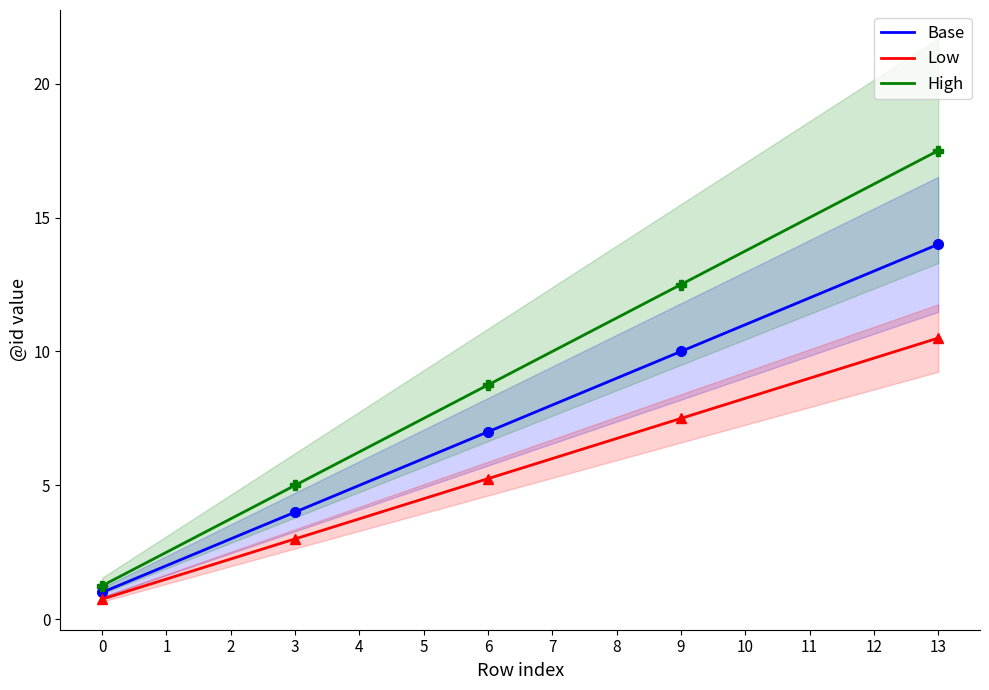

At which label does Low first exceed 6?

8